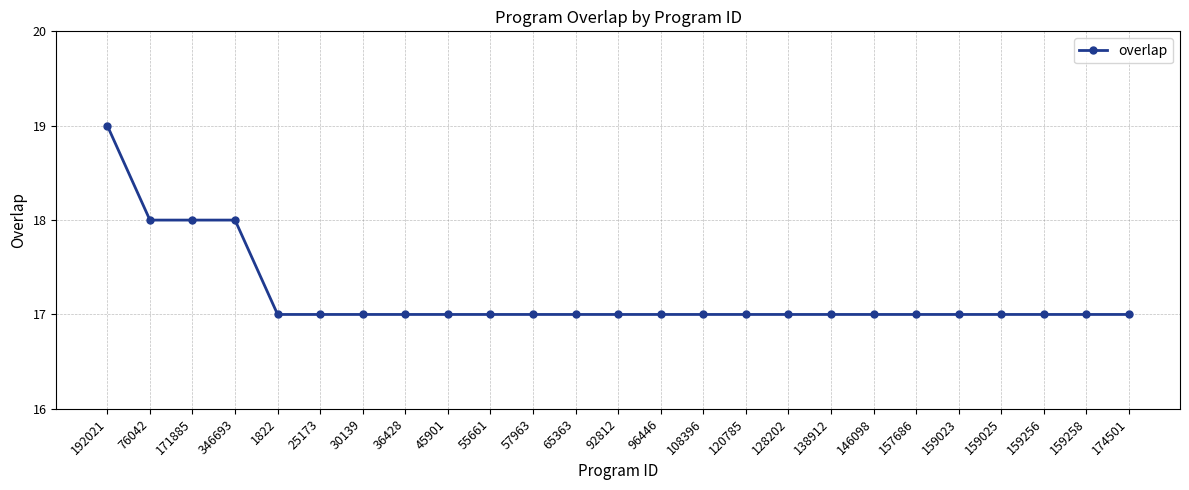

Does the chart have visible grid lines?

Yes